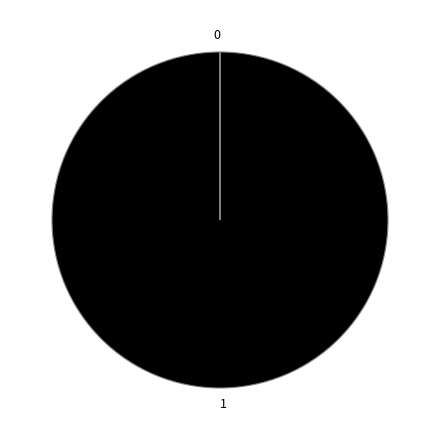

Does any single category account for the majority?

Yes